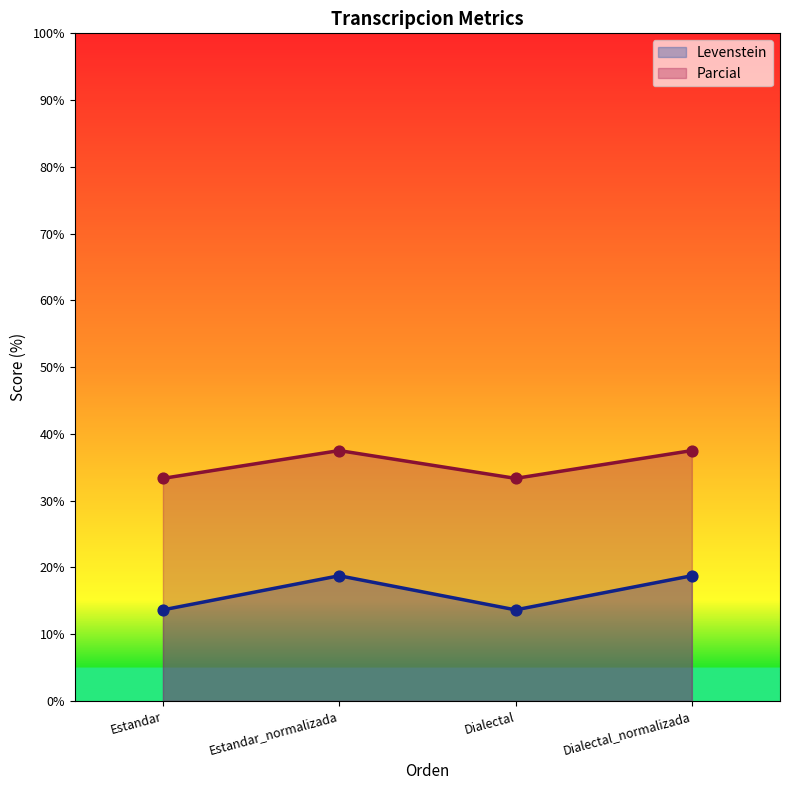

At which category is the sum across all series the highest?

Estandar_normalizada